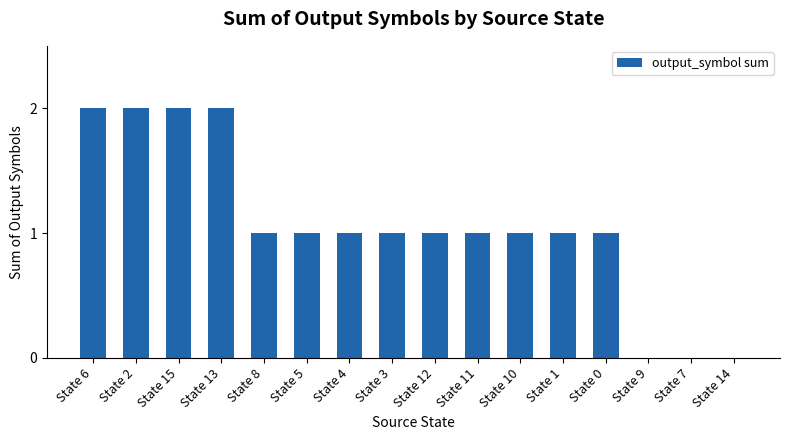

The value at State 12 is 1. True or false?

True